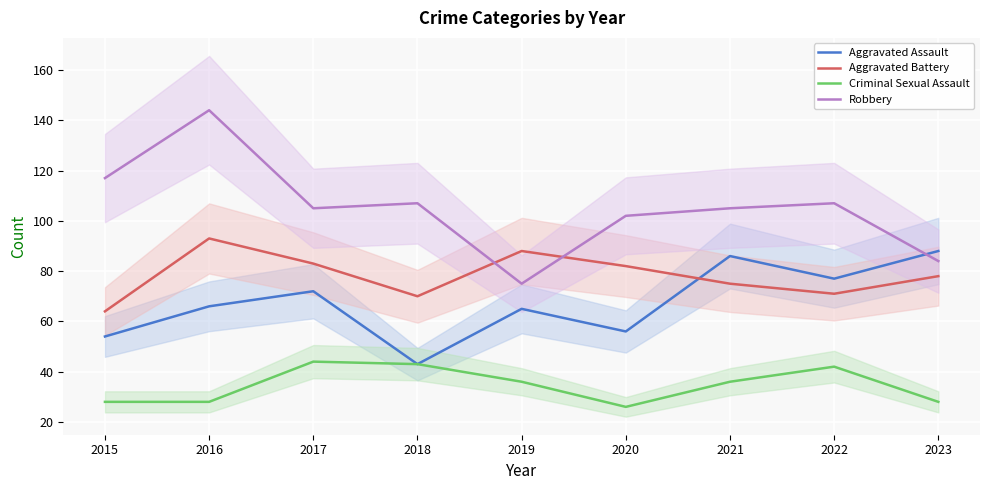

How many distinct data groups are displayed?

4